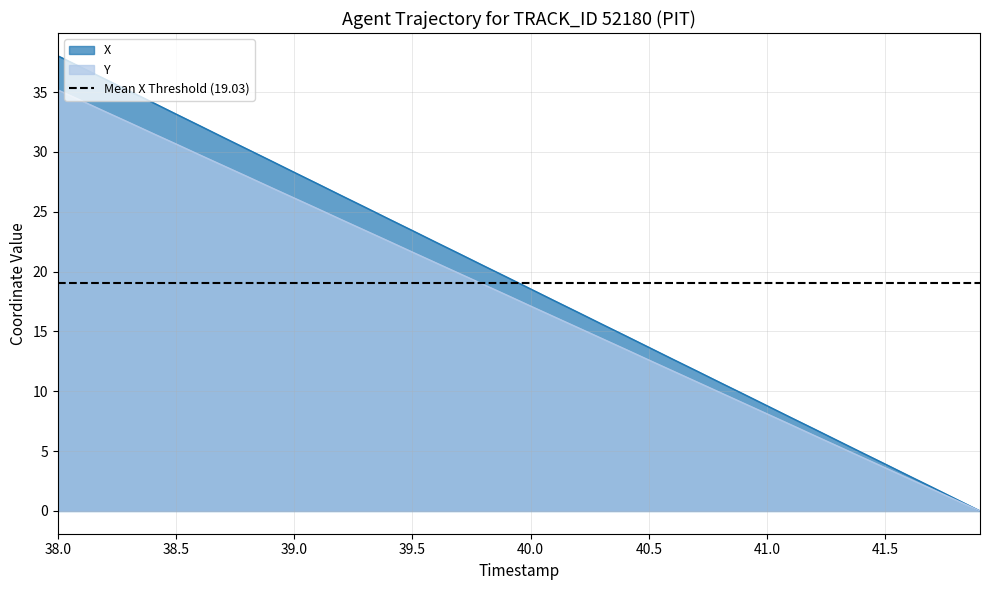

What are all the series names shown in the legend?

X, Y